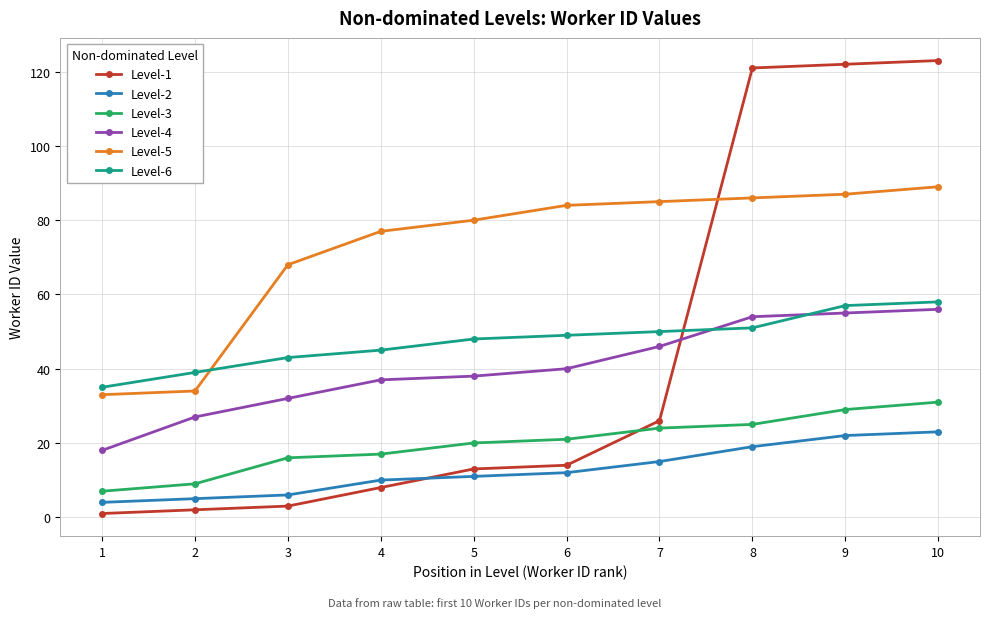

Rank the series by their maximum value, from lowest to highest.

Level-2, Level-3, Level-4, Level-6, Level-5, Level-1